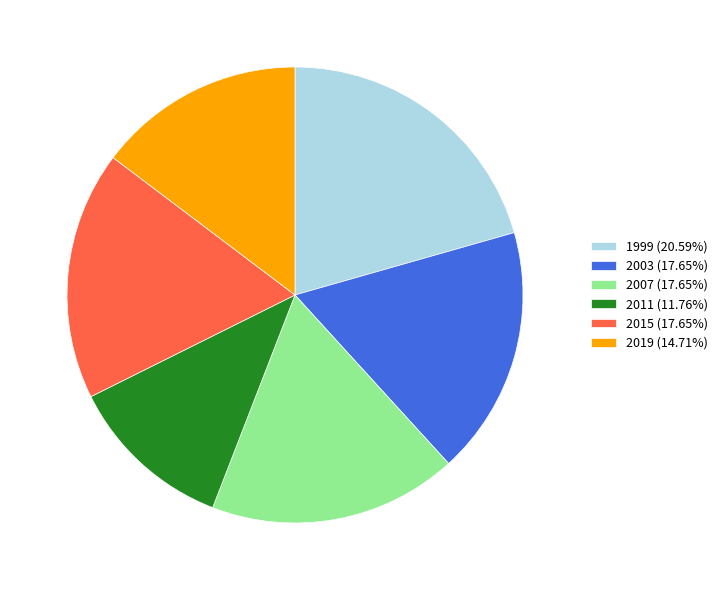

Count the number of slices in the pie.

6